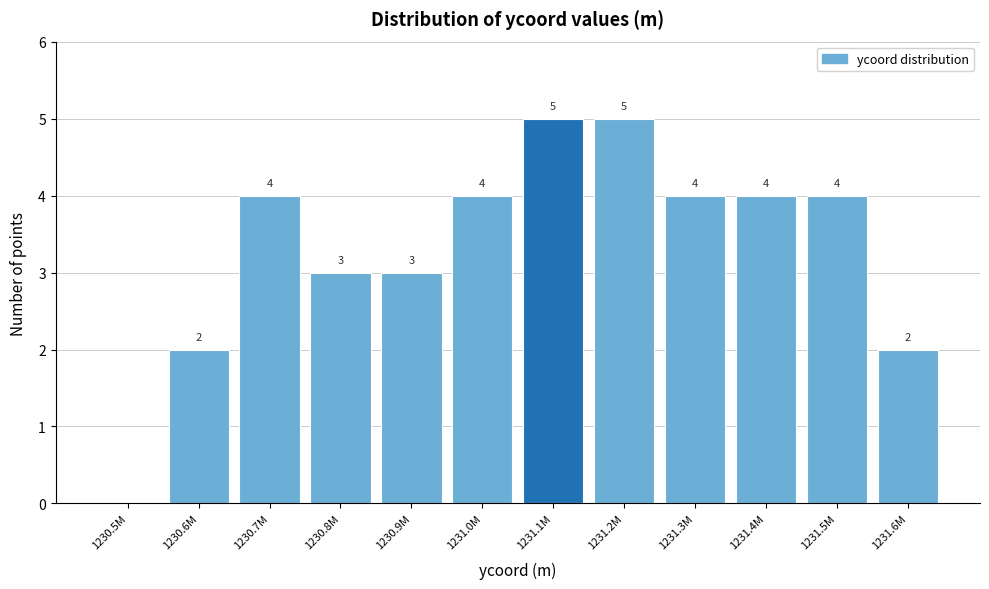

Reading left to right, what are all the values shown in this chart?

1230.5M=0	1230.6M=2	1230.7M=4	1230.8M=3	1230.9M=3	1231.0M=4	1231.1M=5	1231.2M=5	1231.3M=4	1231.4M=4	1231.5M=4	1231.6M=2